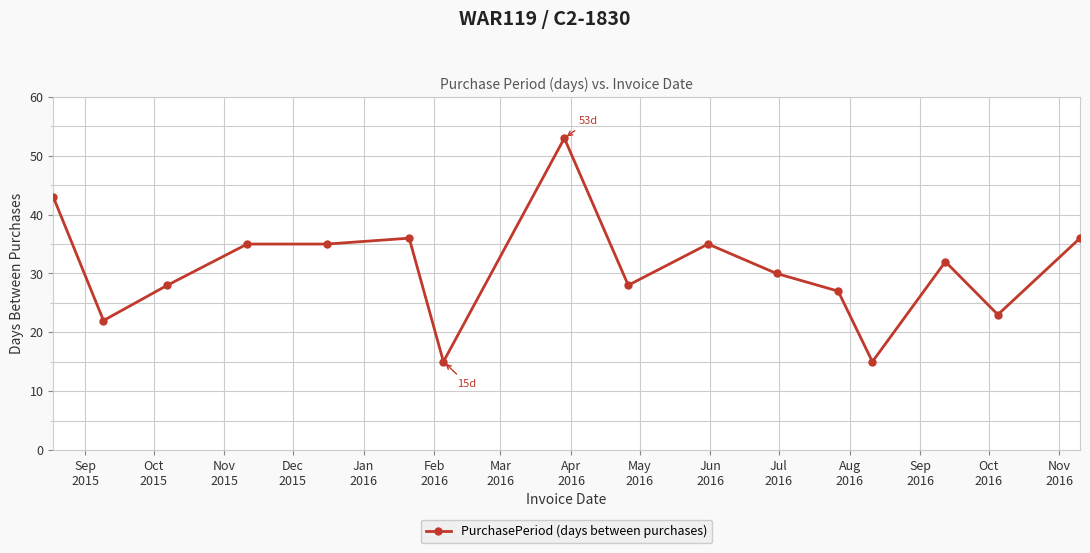

True or false: the data has more than 0 interior local peaks.

True